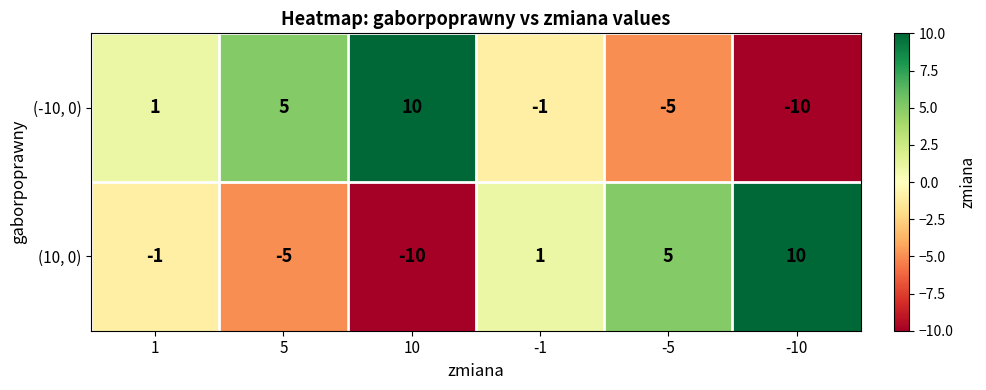

How many data points does each series have?

6